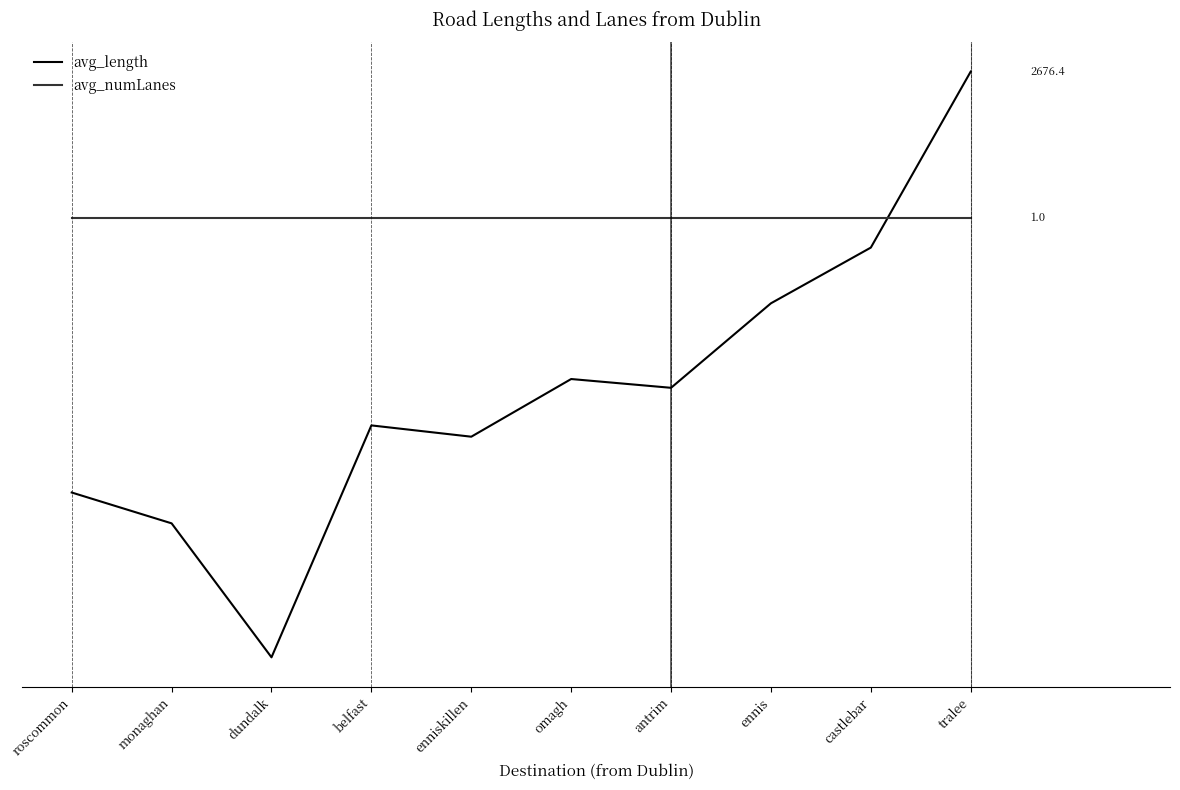

Which series has the widest spread of values?

avg_length